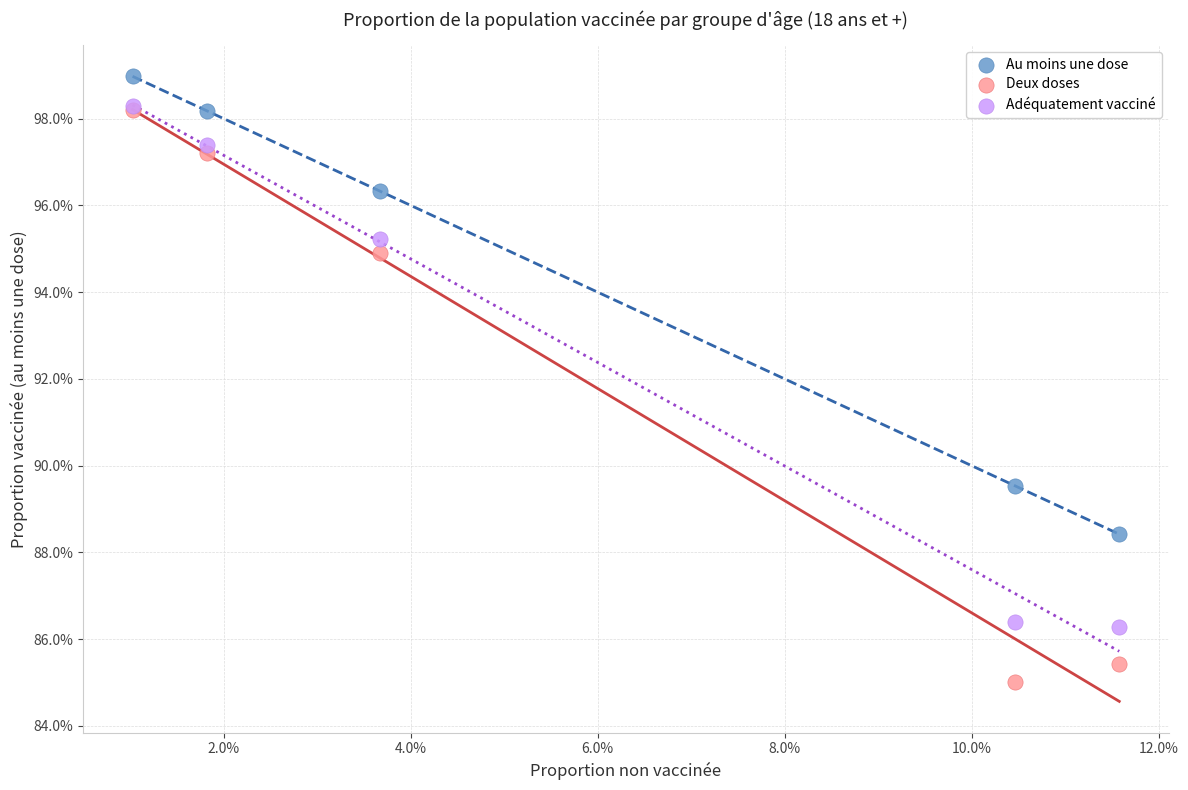

Which series reaches the minimum Y coordinate?

Deux doses